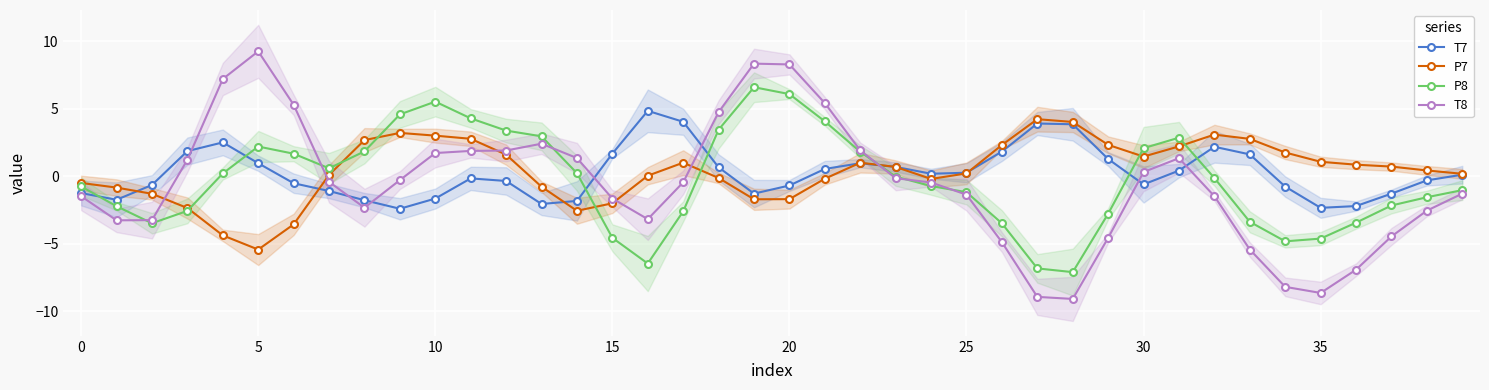

What is the label of the 13th point from the right?

27